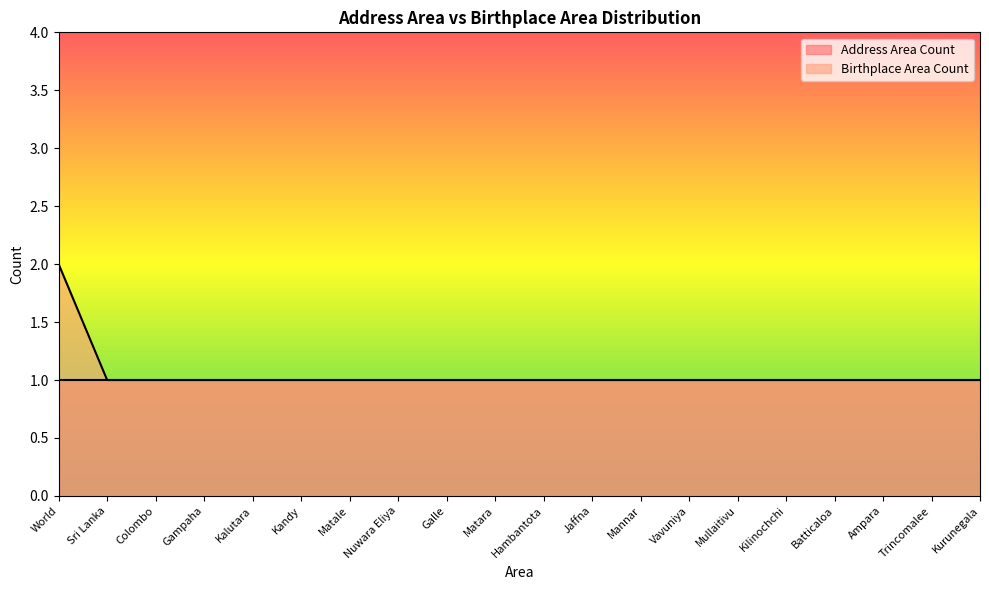

Reading right to left, list all the values displayed in this chart.

Kurunegala=1	Trincomalee=1	Ampara=1	Batticaloa=1	Kilinochchi=1	Mullaitivu=1	Vavuniya=1	Mannar=1	Jaffna=1	Hambantota=1	Matara=1	Galle=1	Nuwara Eliya=1	Matale=1	Kandy=1	Kalutara=1	Gampaha=1	Colombo=1	Sri Lanka=1	World=2